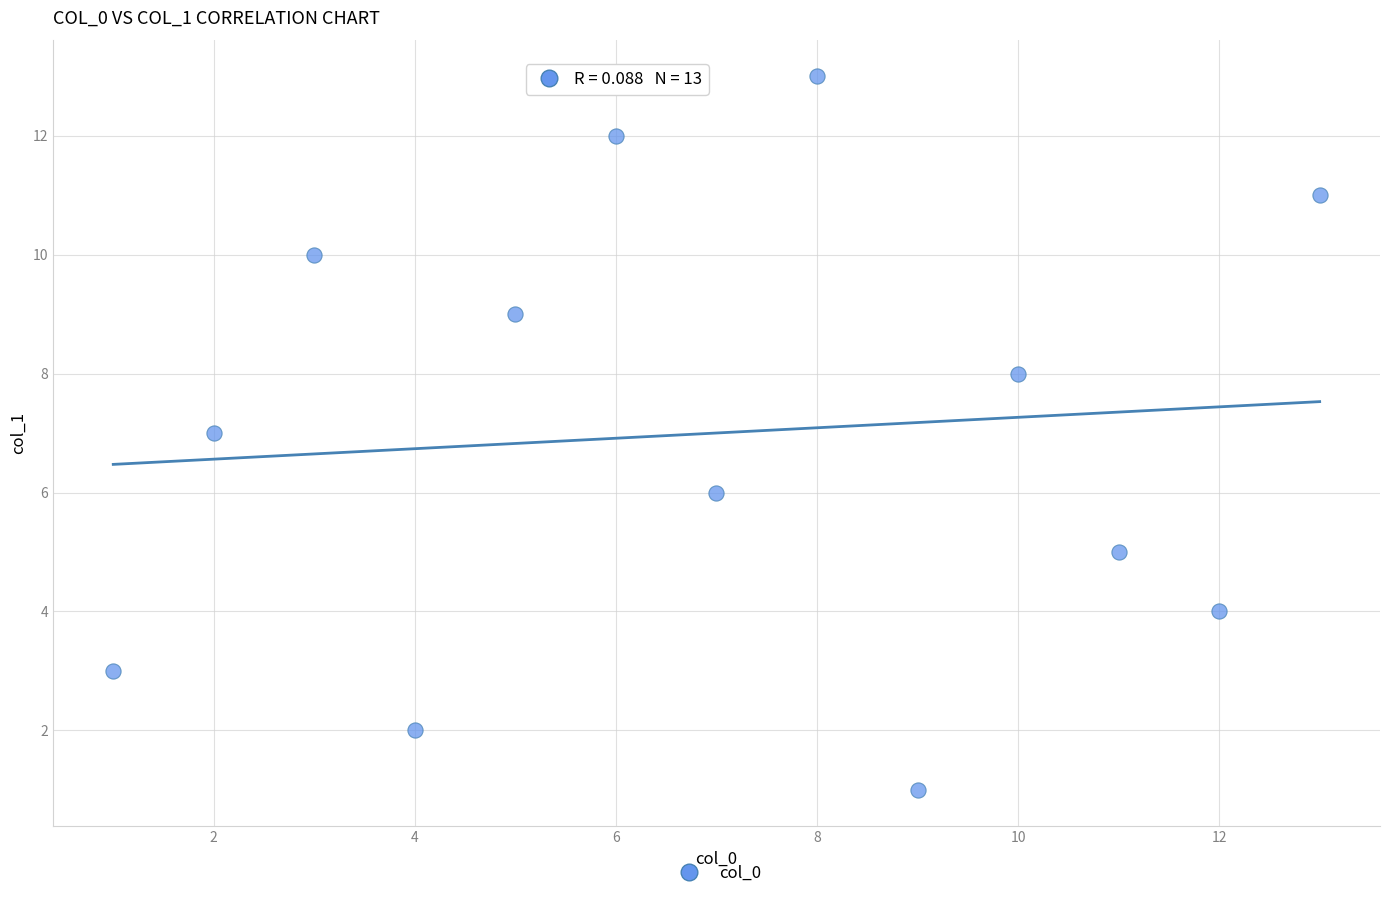

What is the range of Y values (max minus min)?

12